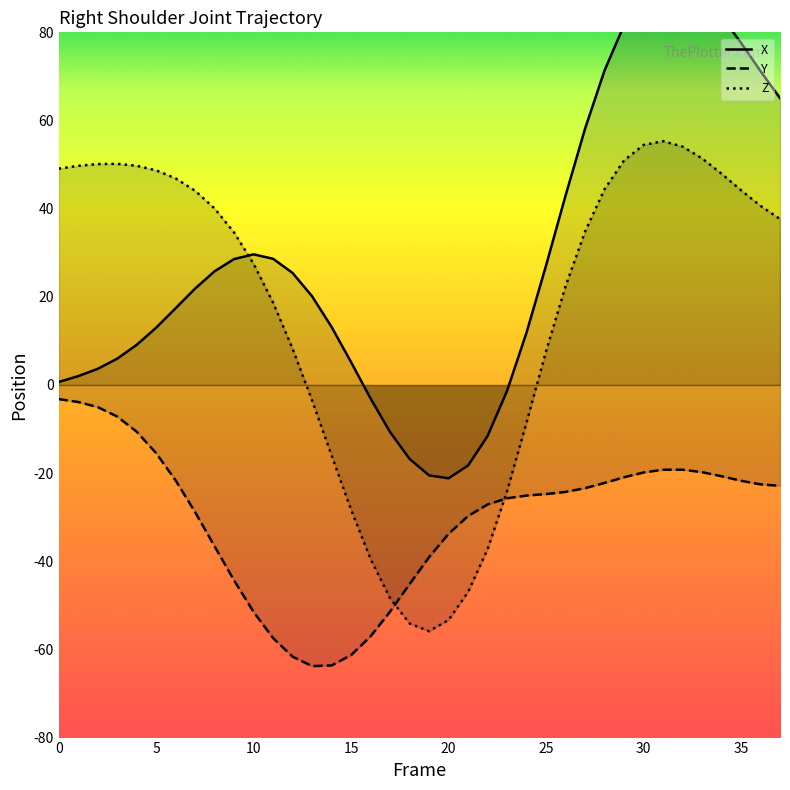

Is it true that X equals 40.6 at 35?

False